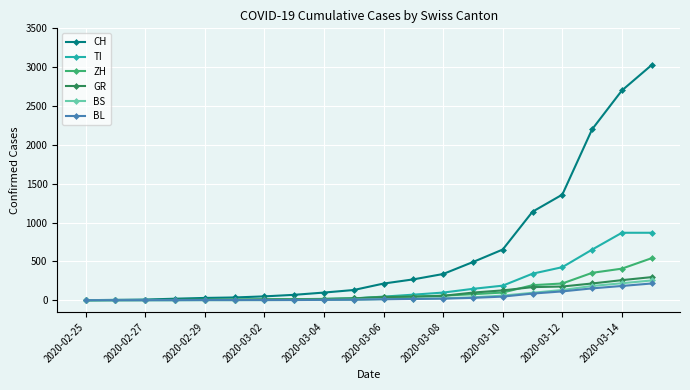

At how many categories does at least one series exceed 2282?

2